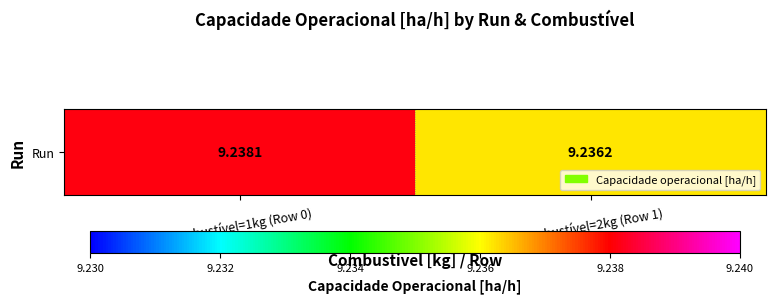

How many data points does each series have?

2